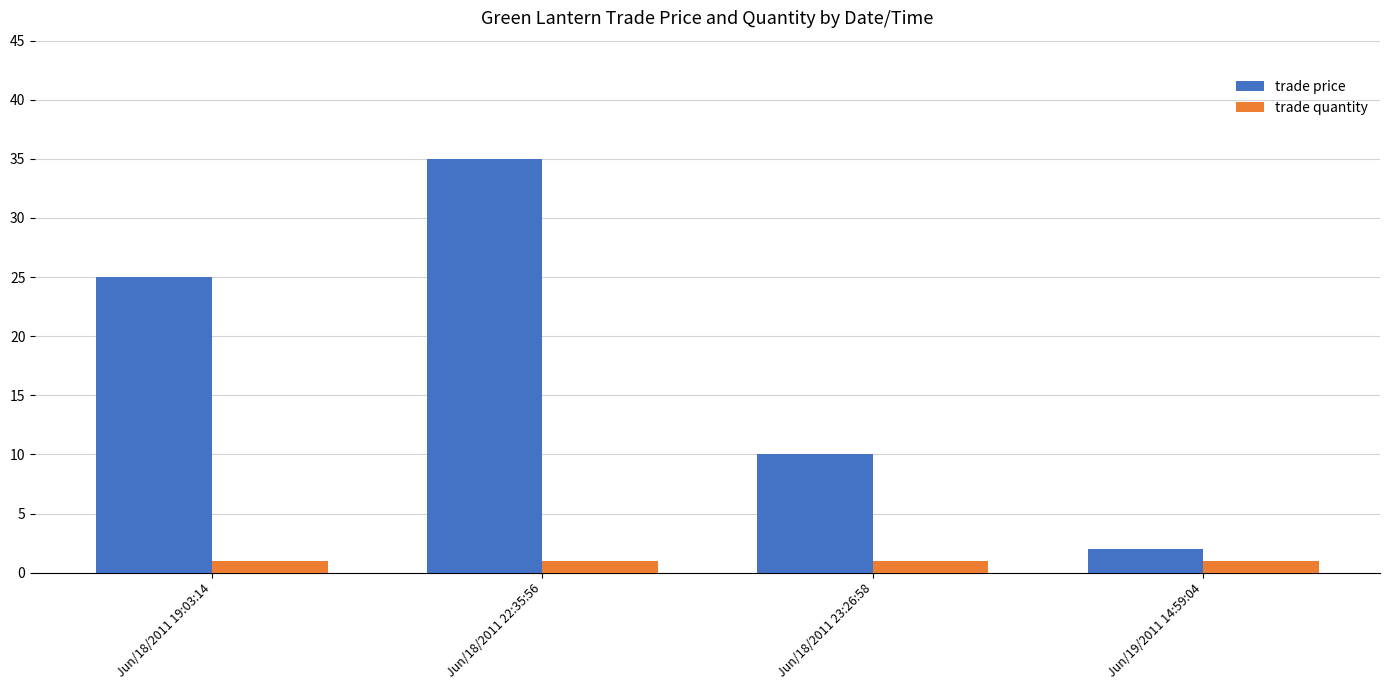

What is the total value across all series at Jun/18/2011 19:03:14?

26